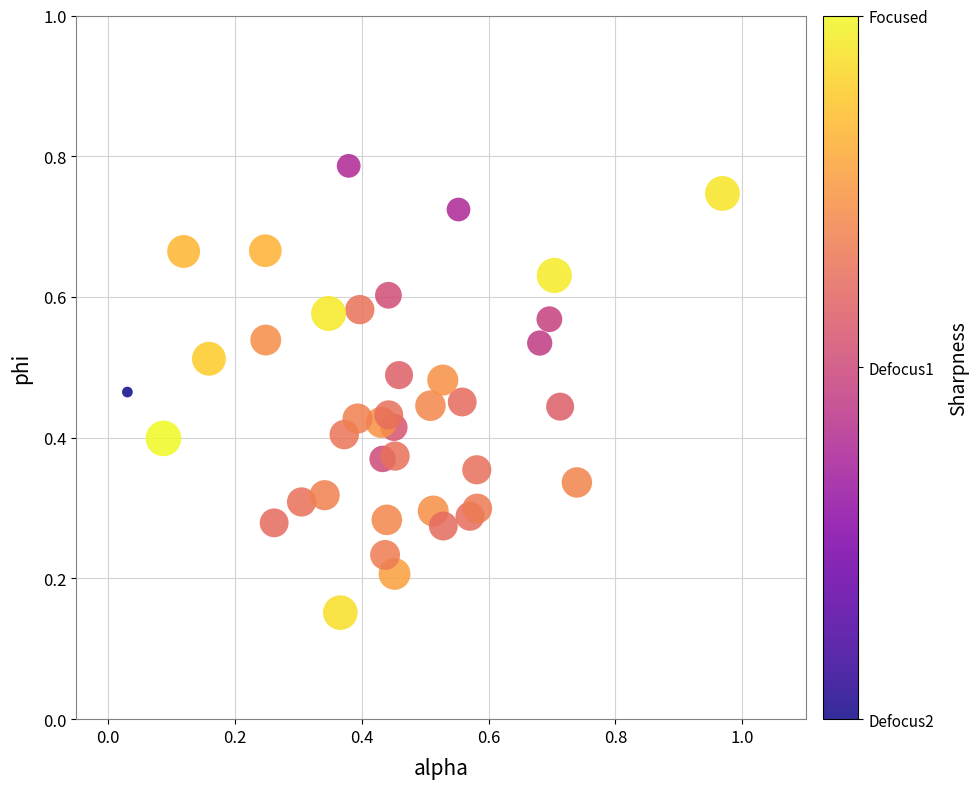

What is the range of X values (max minus min)?

0.9